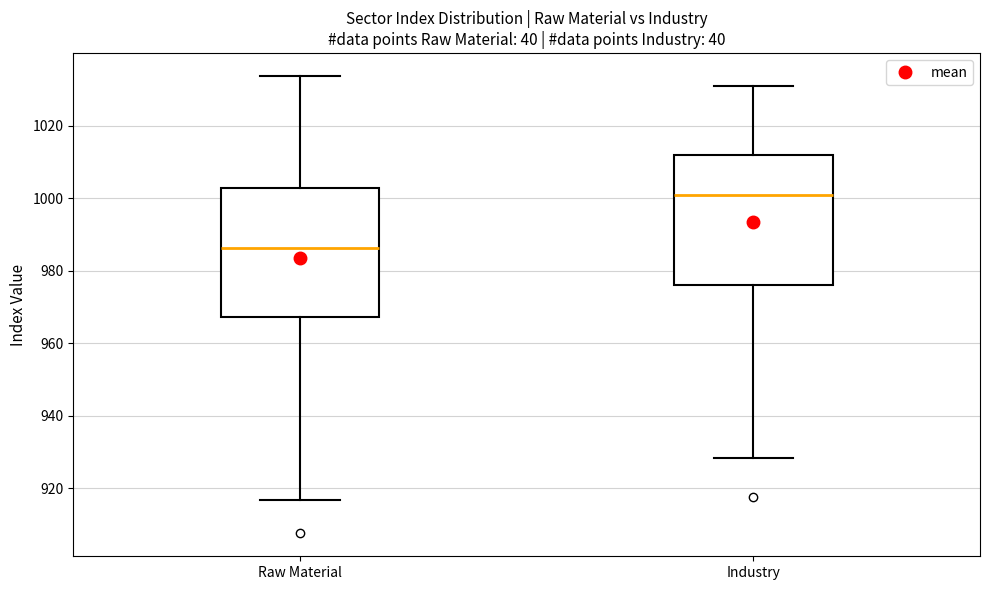

Which box has the highest median line?

Industry